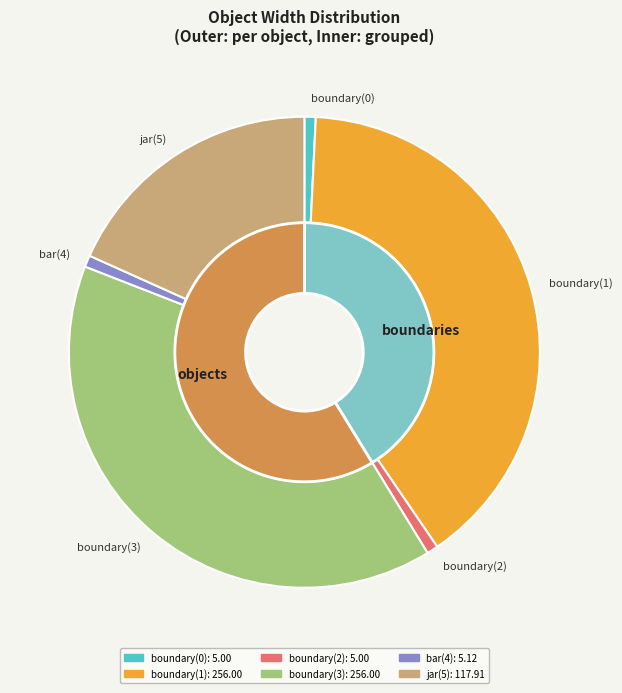

What percentage is NOT represented by boundary(2)?

99.2%